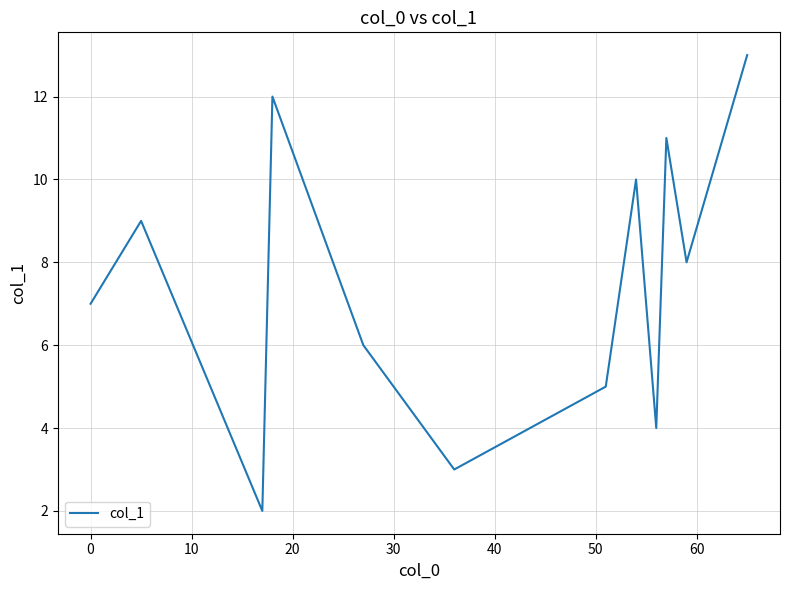

How many interior local peaks (higher than both neighbors) does the data have?

4